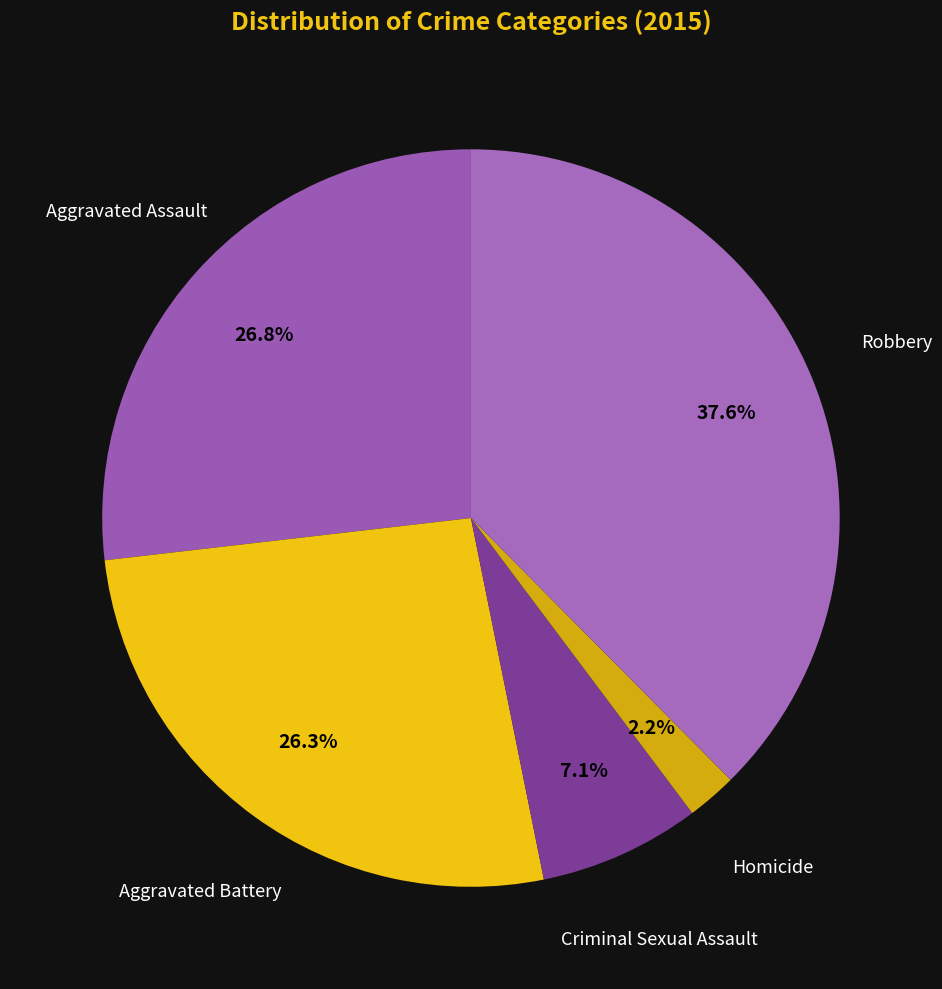

Does Aggravated Battery account for over 50% of the chart?

No